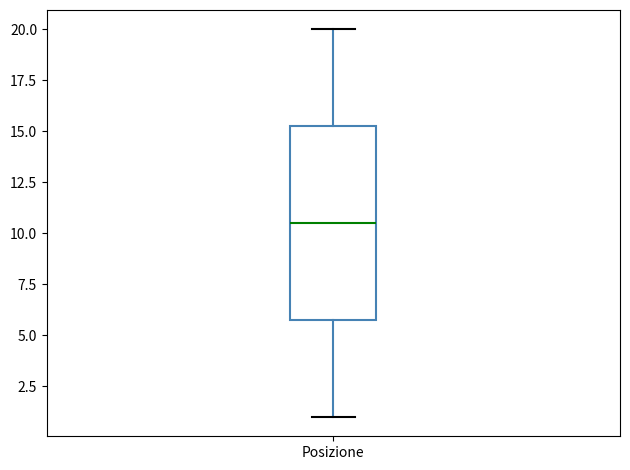

Where is the upper edge of the box for Posizione on the y-axis? The values are not printed on the chart, so give them approximately, as read against the axis.

15.5